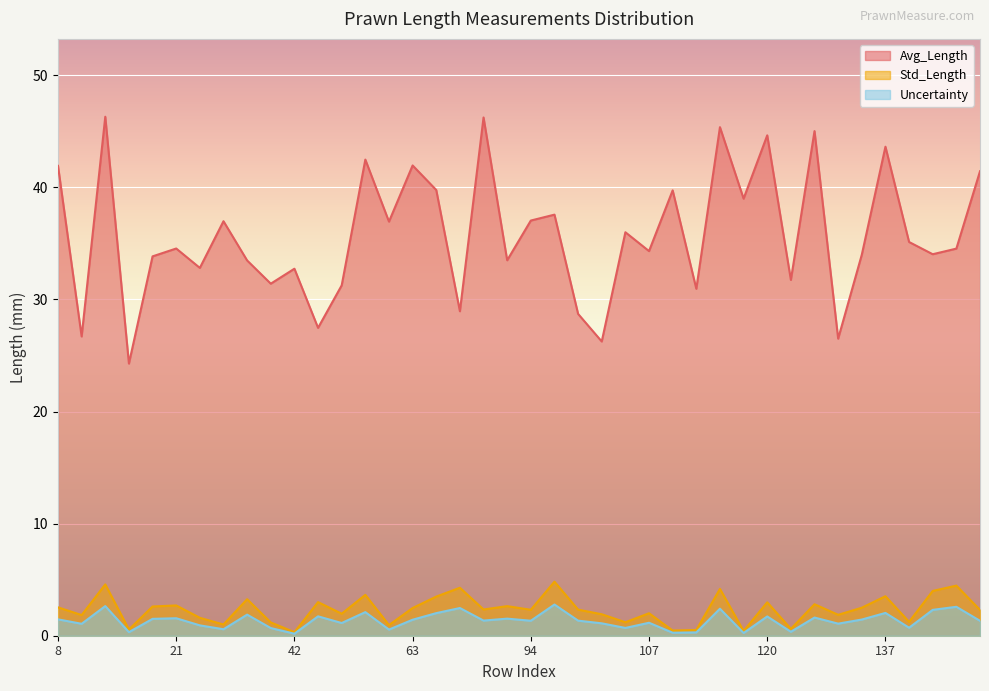

True or false: Uncertainty and Std_Length cross at least once.

False